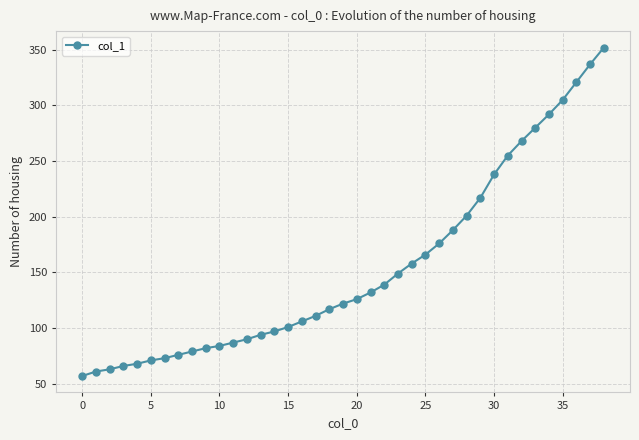

How many series are shown in this chart?

1